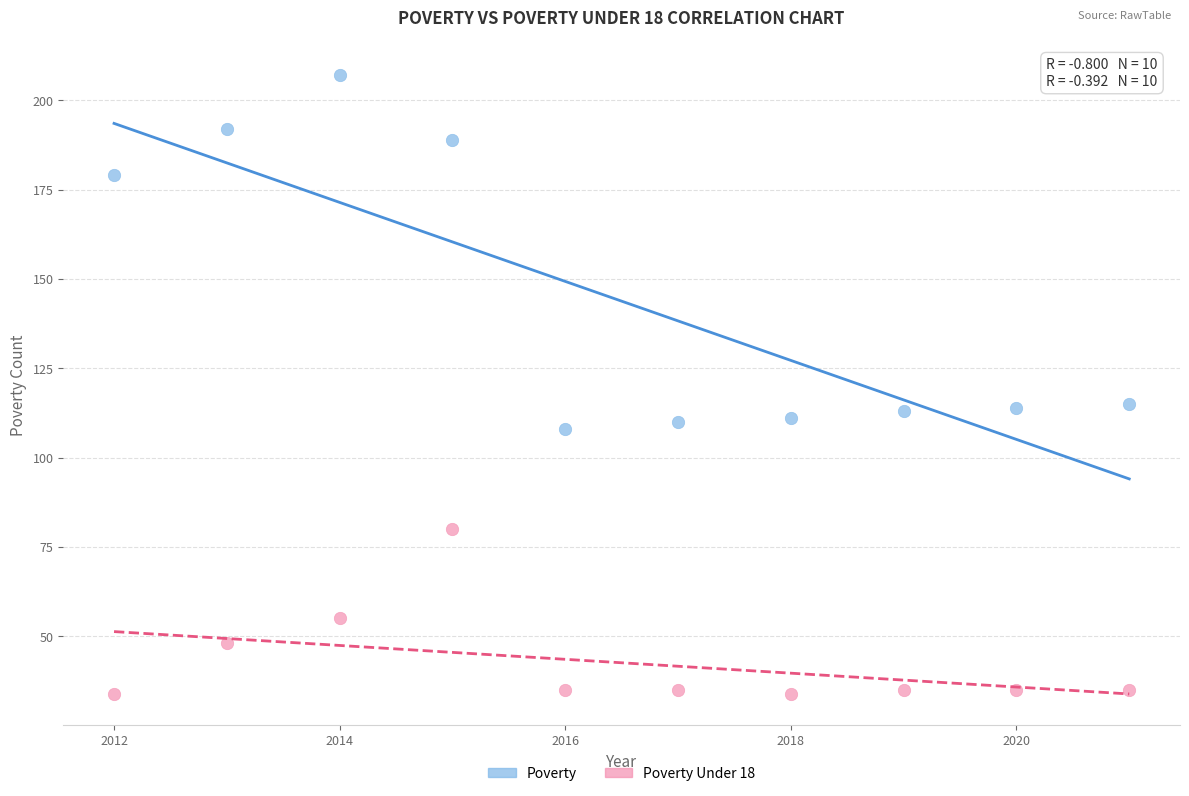

Which series contains the lowest Y value?

Poverty Under 18